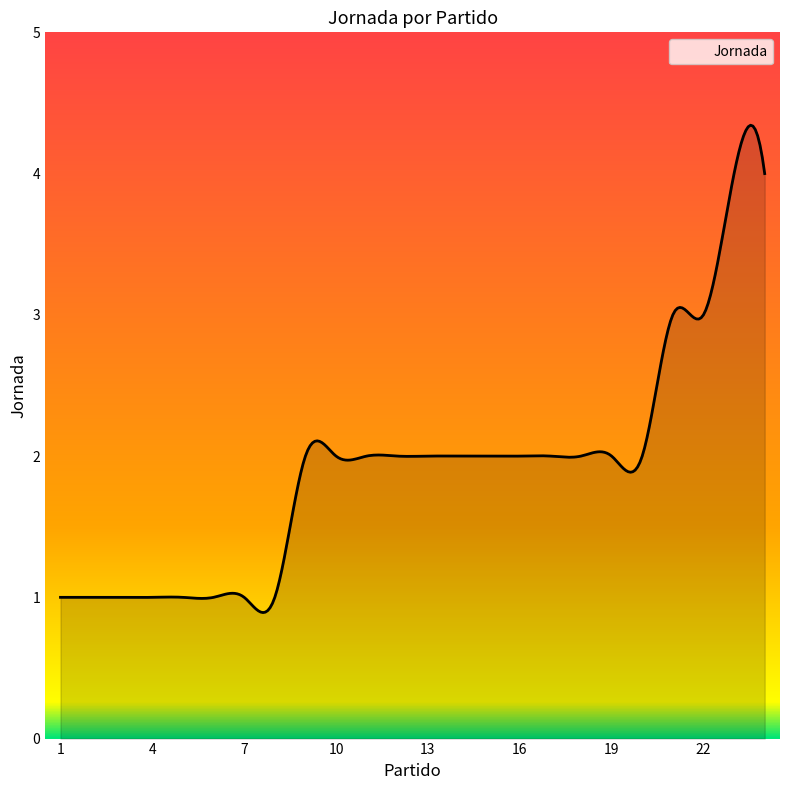

What is the approximate value at 4?

1